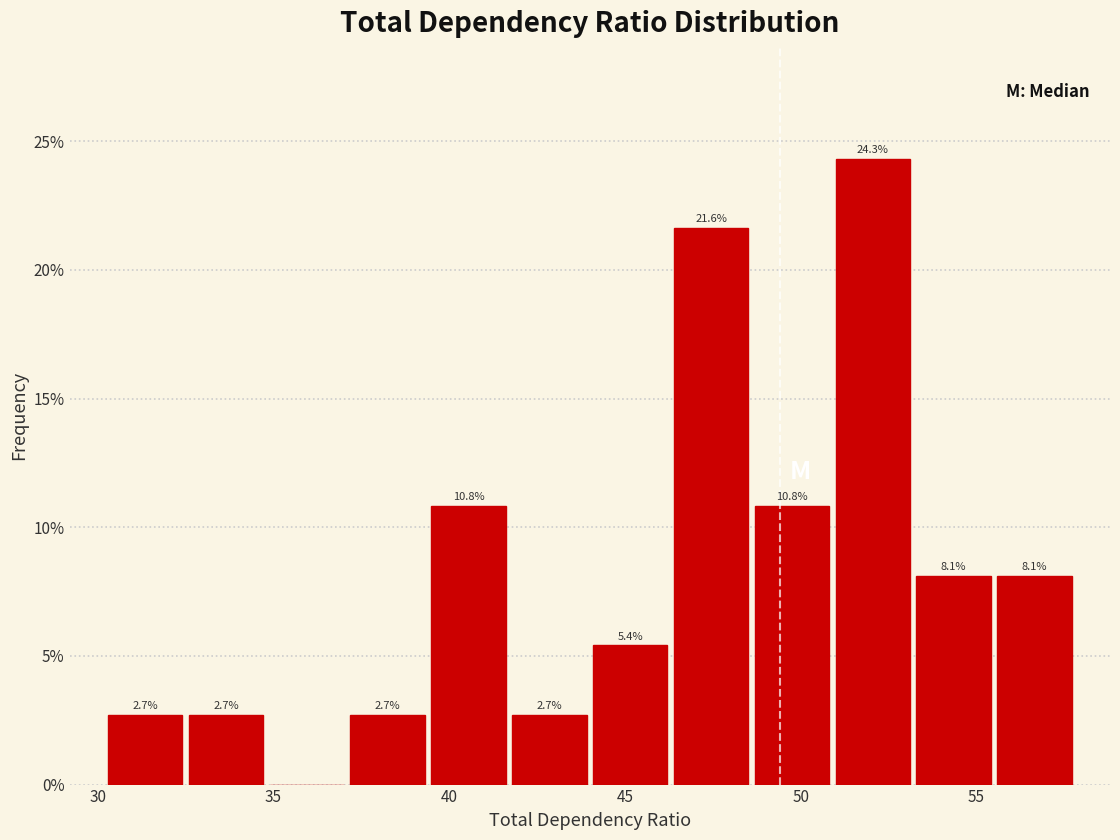

Which range on the x-axis has the tallest bar?

50.9 to 53.2